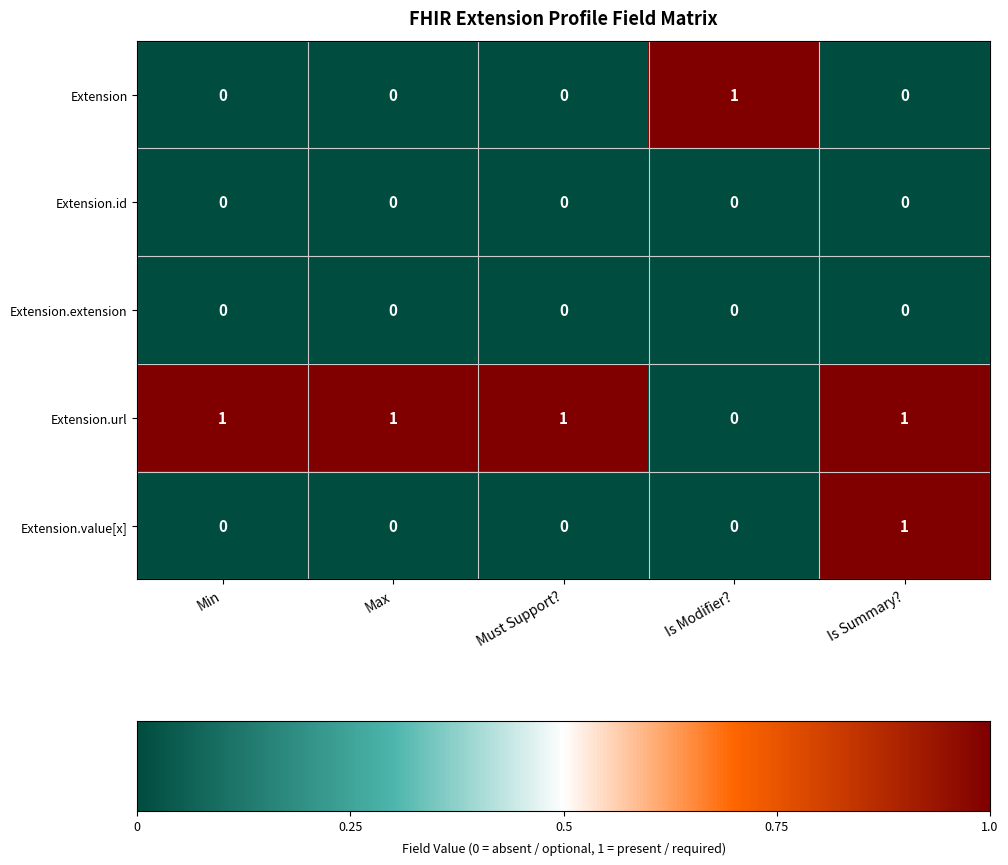

At how many categories does at least one series exceed 0?

5